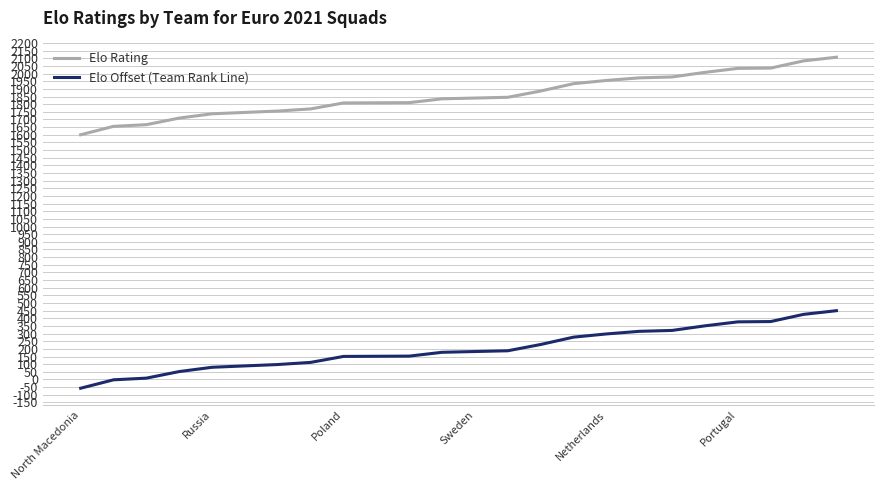

What is the greatest value displayed?

2107.0